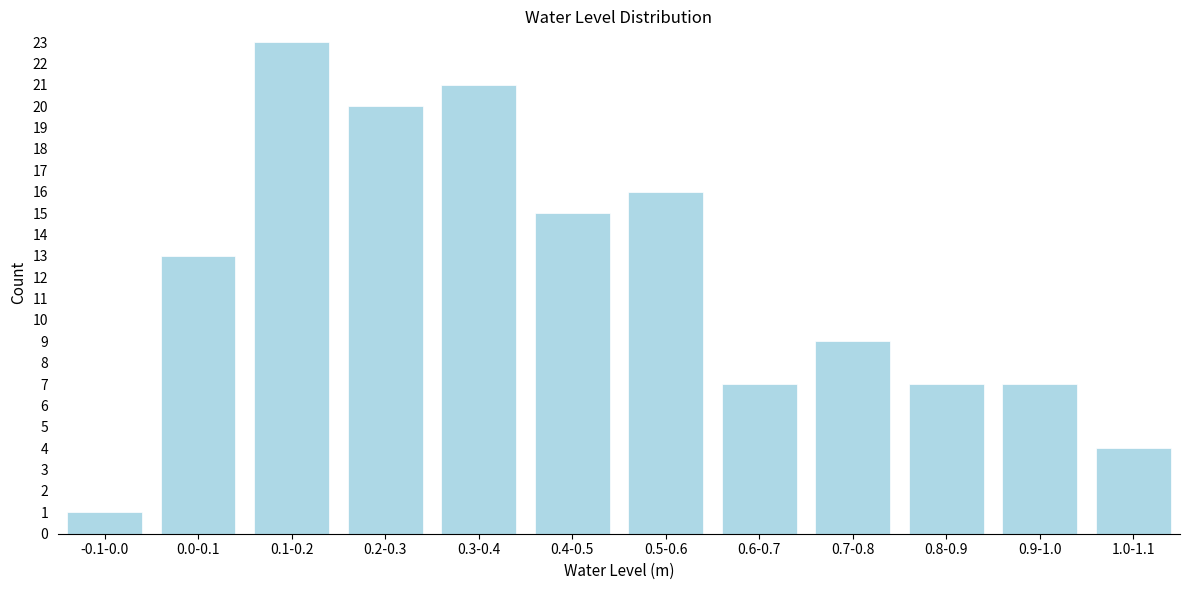

Reading right to left, what are all the values shown in this chart?

4	7	7	9	7	16	15	21	20	23	13	1